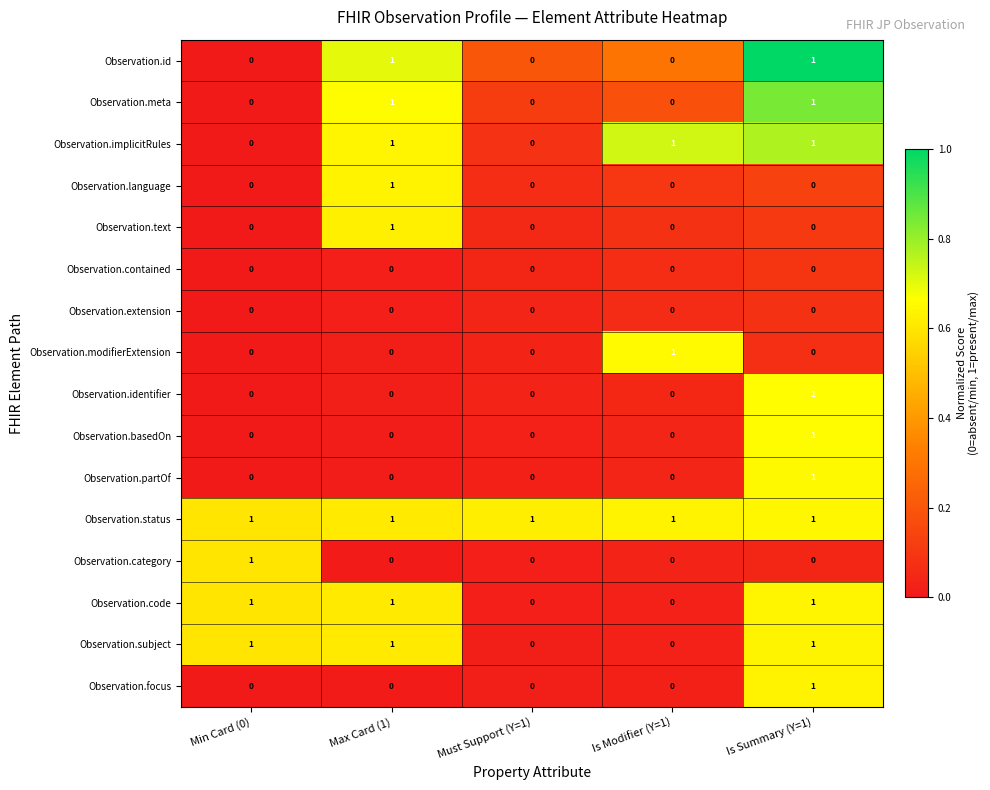

True or false: Observation.focus has a value of 0 at Is Modifier (Y=1).

True